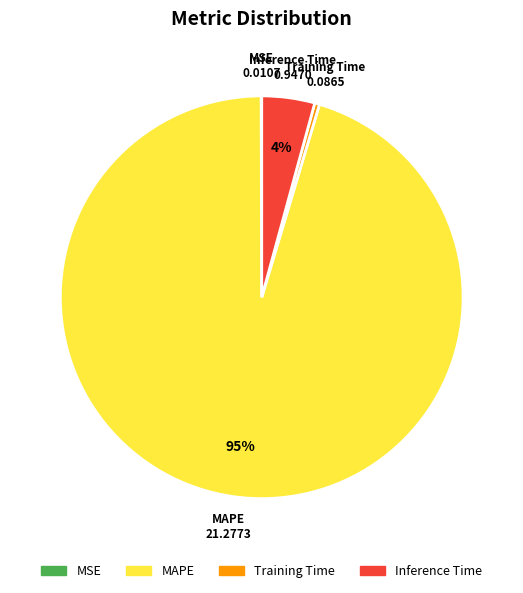

What is the majority slice?

MAPE